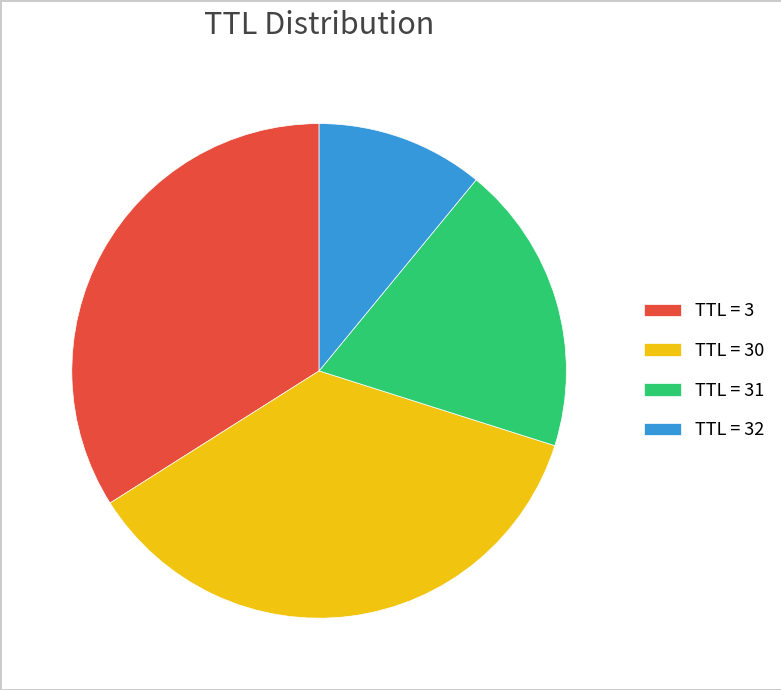

The TTL = 30 slice represents 24% of the pie. True or false?

False